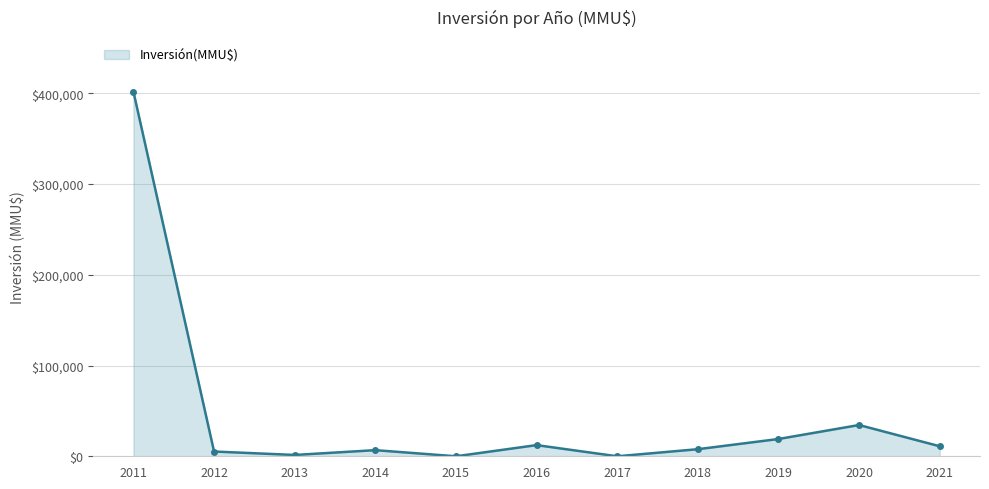

What is the ratio of the value at 2019 to the value at 2021?

1.7